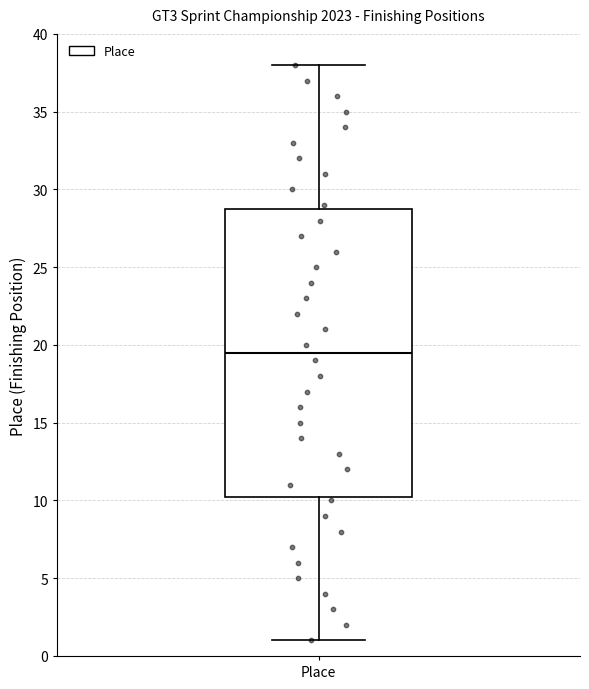

Where is the upper edge of the box for Place on the y-axis? The values are not printed on the chart, so give them approximately, as read against the axis.

29.0